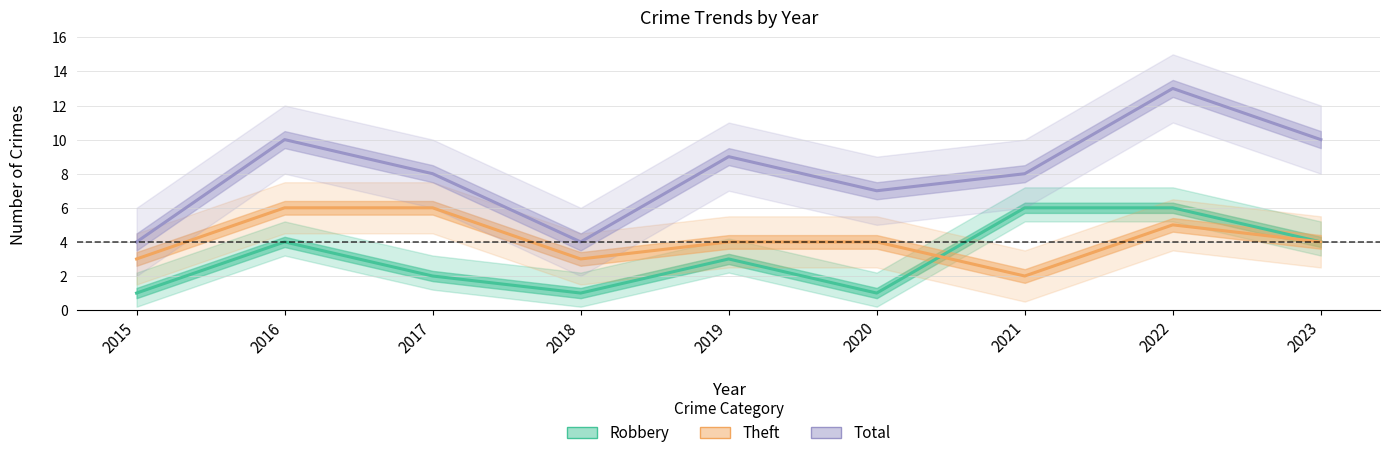

Does the chart display data point markers on the line(s)?

No